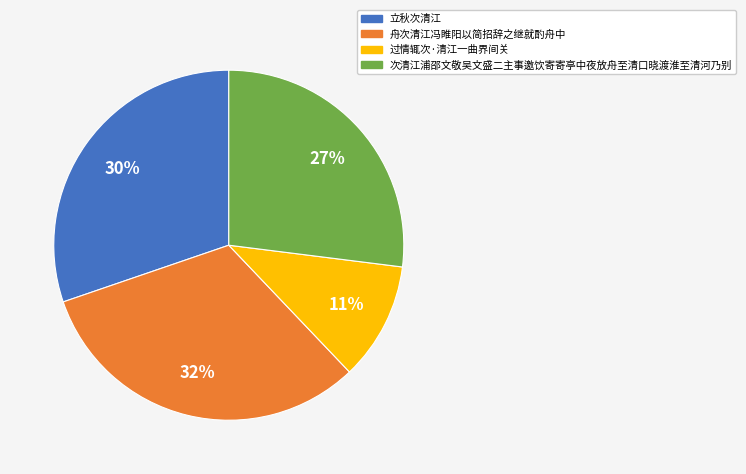

What is the ratio of the value at 舟次清江冯睢阳以简招辞之继就酌舟中 to the value at 过情辄次·清江一曲界间关?

2.9